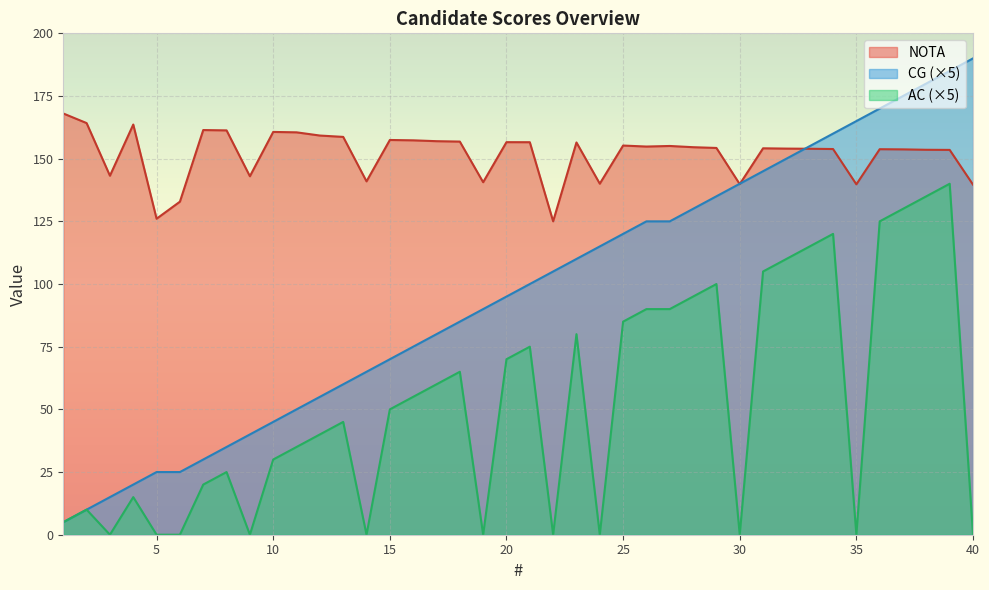

True or false: CG has more than 1 points higher than both neighbors.

False